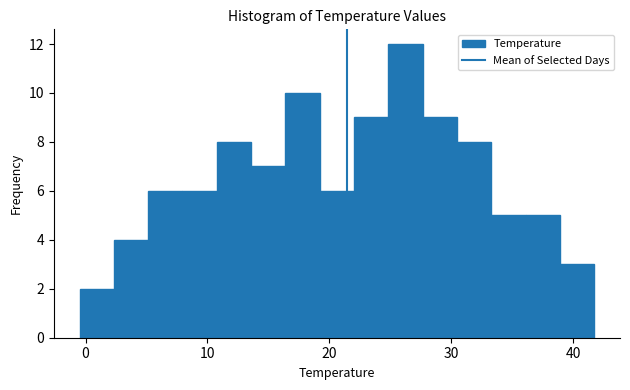

Around what value on the x-axis is the tallest bar? Give the approximate position of its centre, as read against the axis.

26